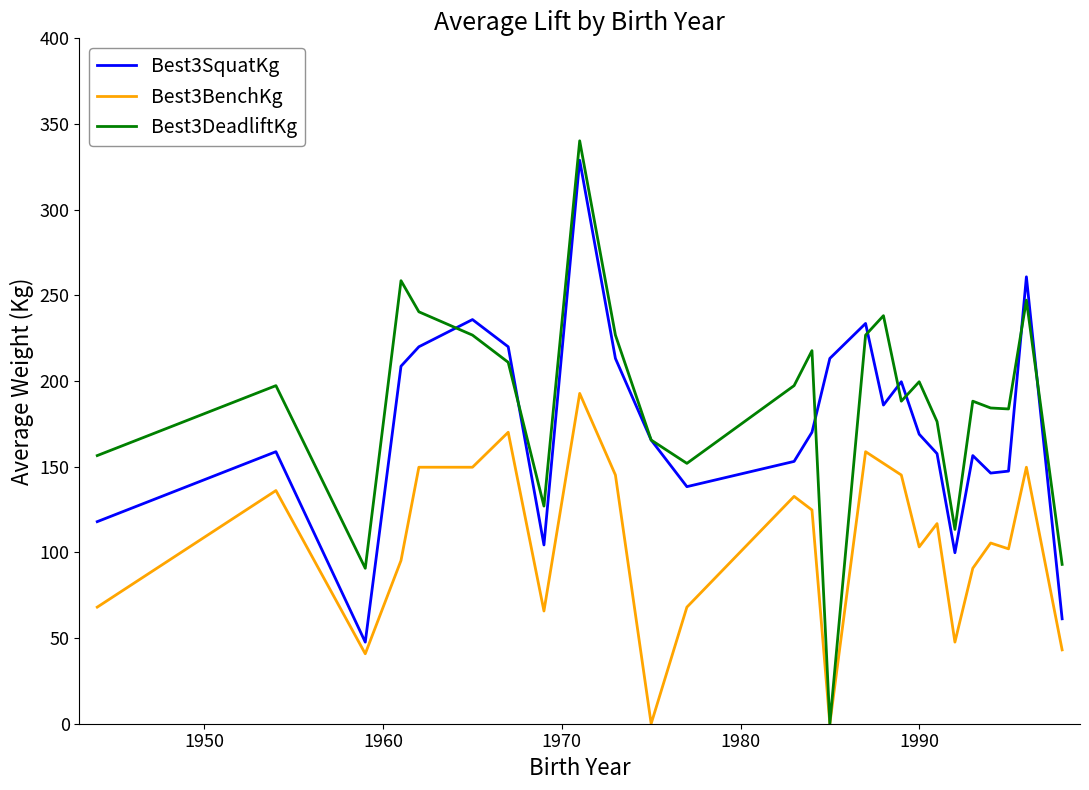

Which series has the largest range (max minus min)?

Best3DeadliftKg